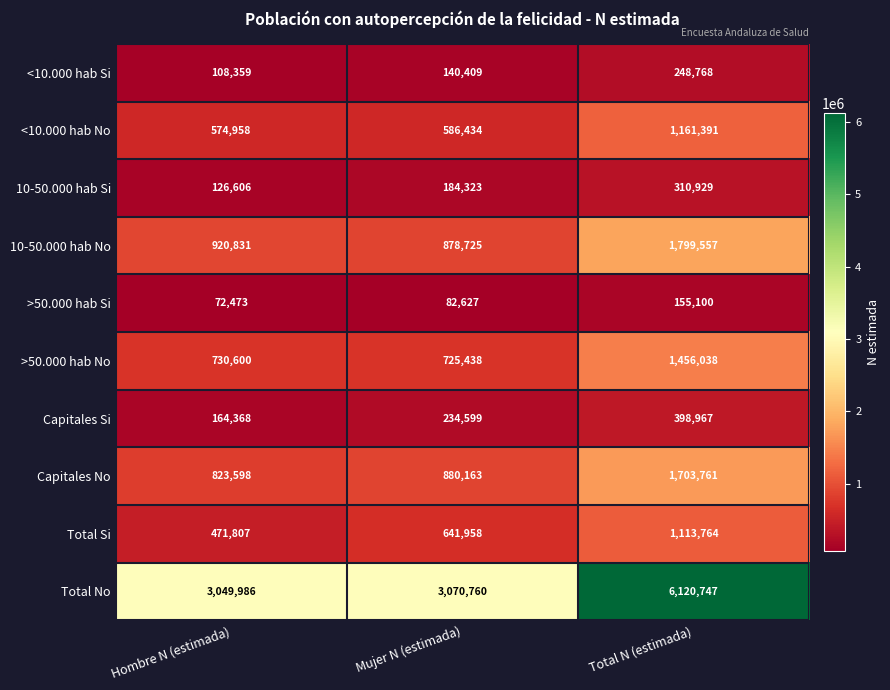

The >50.000 hab No series shows 943262 at Total N (estimada). True or false?

False